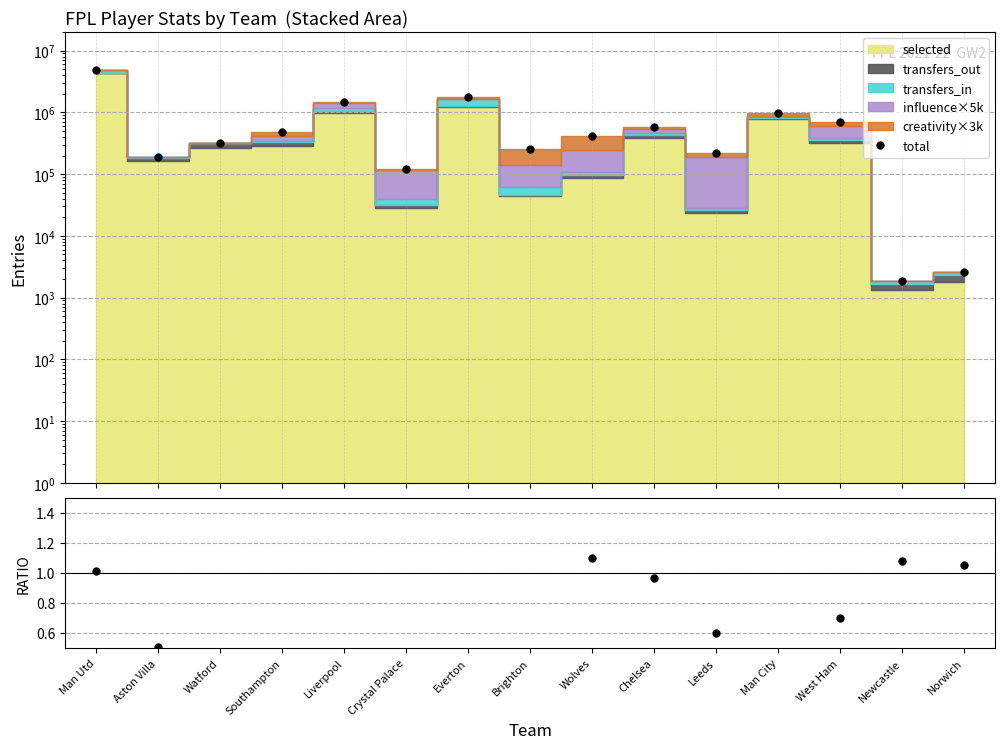

What value does the transfers_in/selected ×10 series have at Everton?

3.1